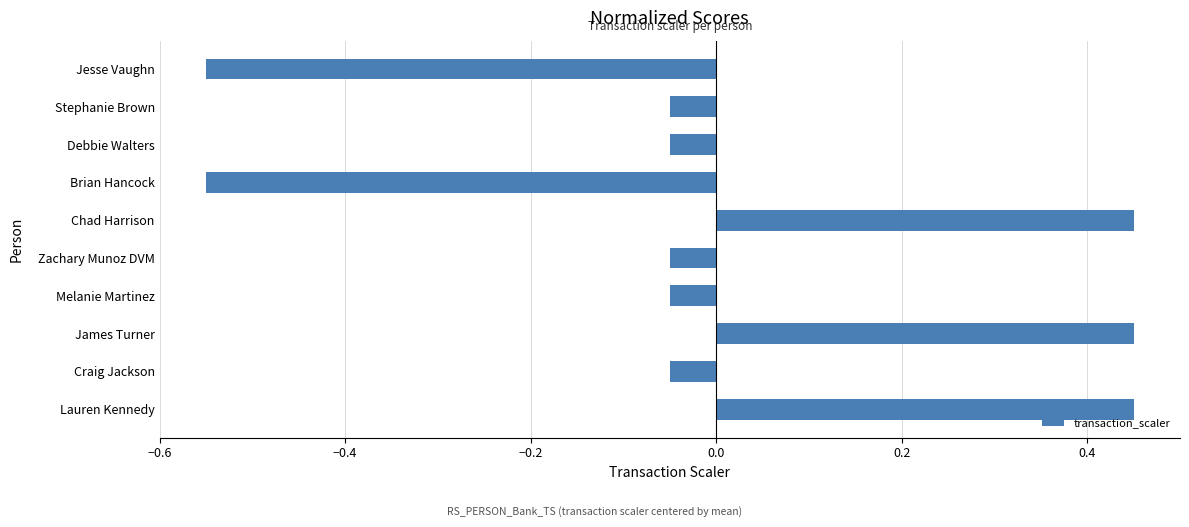

Which has a higher value, Melanie Martinez or Chad Harrison?

Chad Harrison